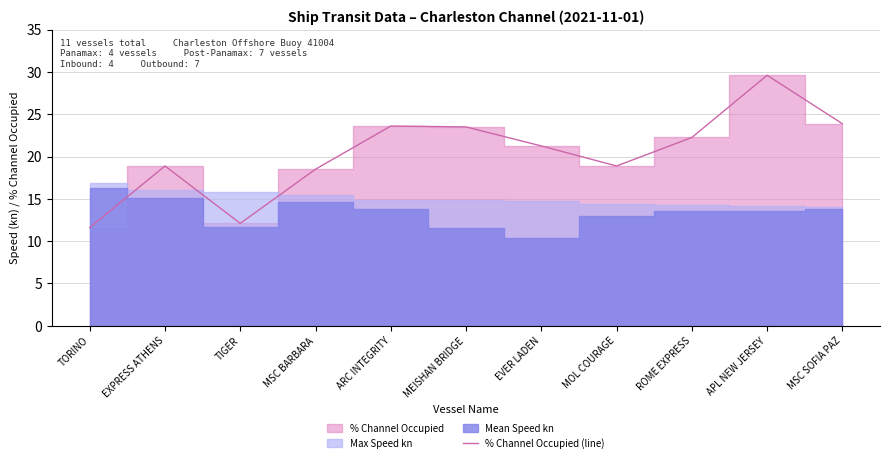

List the labels in order of value, largest first.

APL NEW JERSEY, MSC SOFIA PAZ, ARC INTEGRITY, MEISHAN BRIDGE, ROME EXPRESS, EVER LADEN, EXPRESS ATHENS, MOL COURAGE, MSC BARBARA, TIGER, TORINO